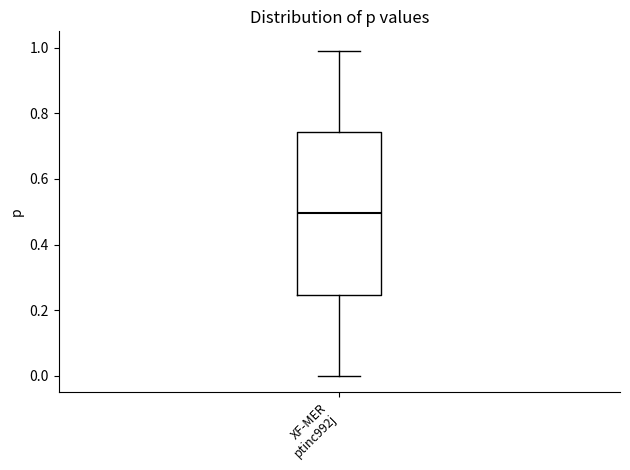

Transcribe this box plot: give where the median line is, the range the box spans, and where the two whiskers end, as read against the y-axis. The values are not printed on the chart, so give them approximately, as read against the axis.

median 0.50, box 0.24 to 0.74, whiskers 0.00 to 1.00